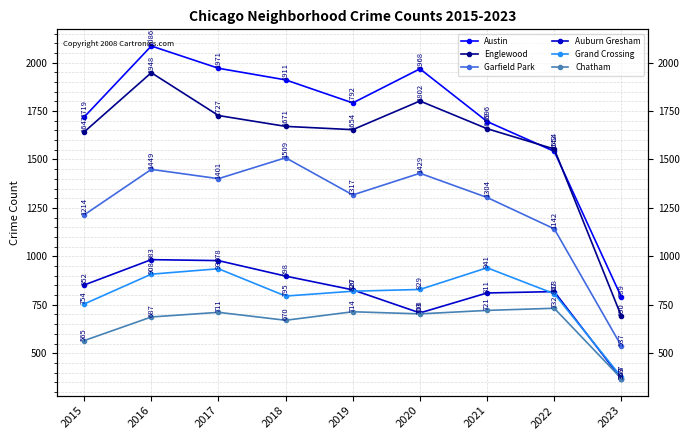

What are all the series names shown in the legend?

Austin, Englewood, Garfield Park, Auburn Gresham, Grand Crossing, Chatham